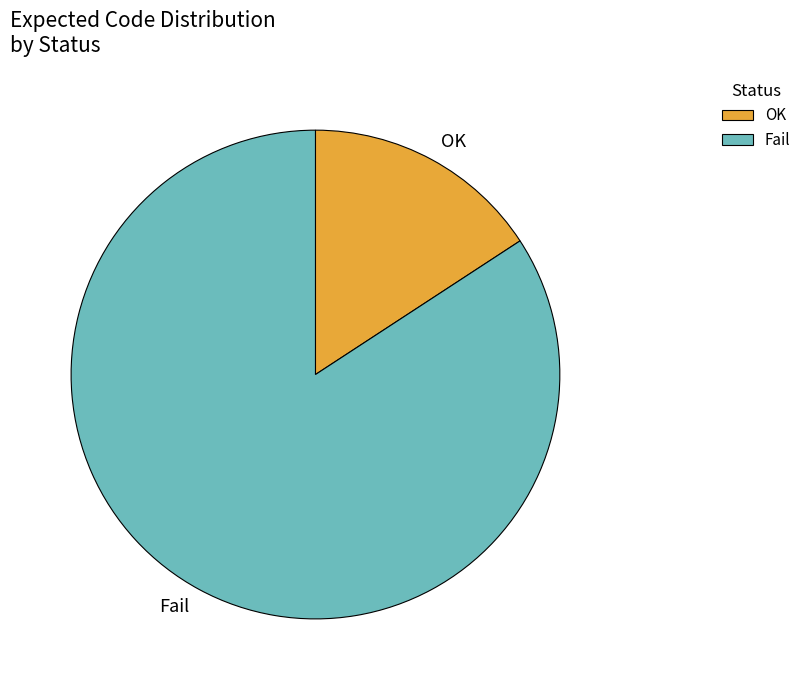

How many segments does this pie chart have?

2